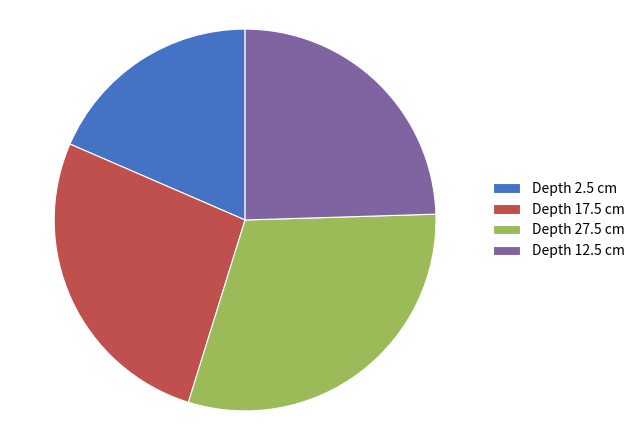

How many slices are in this pie chart?

4